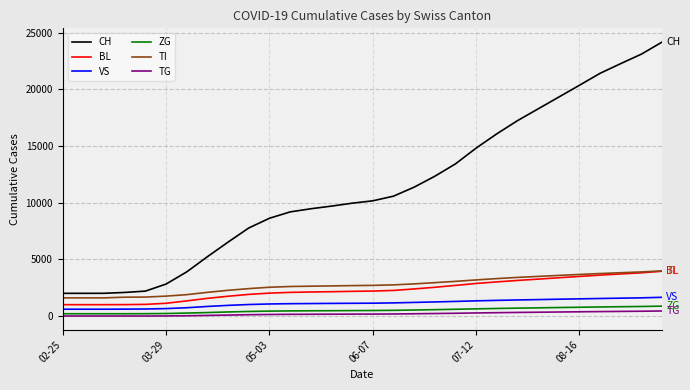

What is the difference between the second highest and second lowest values in the VS series?

1003